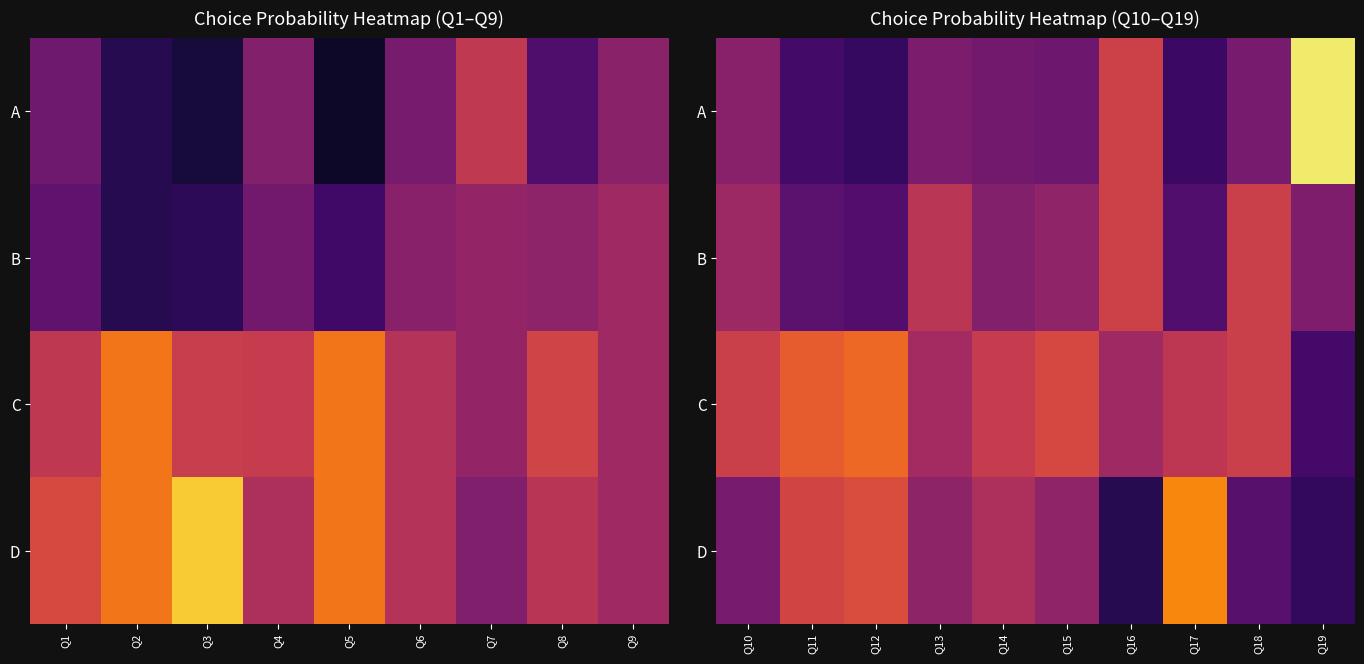

List the series in order of their peak value, highest first.

A, D, C, B